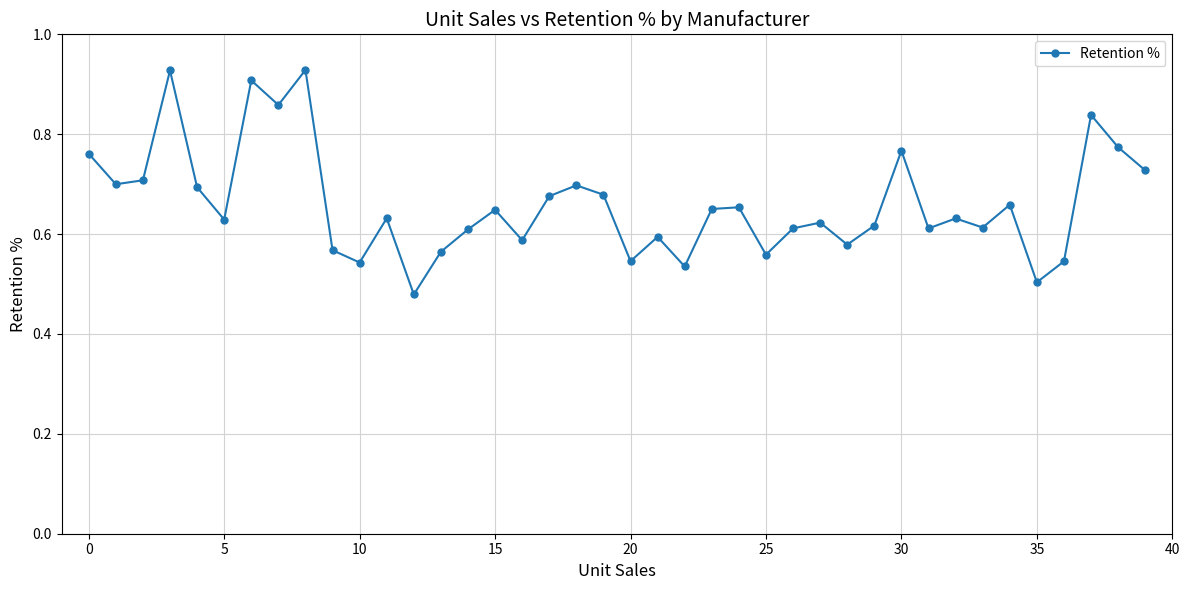

True or false: the data has more than 1 interior local peaks.

True